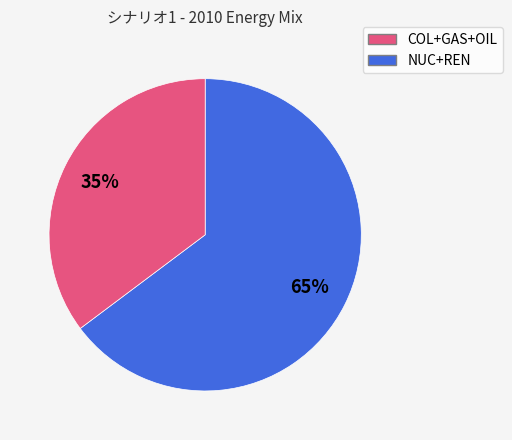

Does any single category account for the majority?

Yes